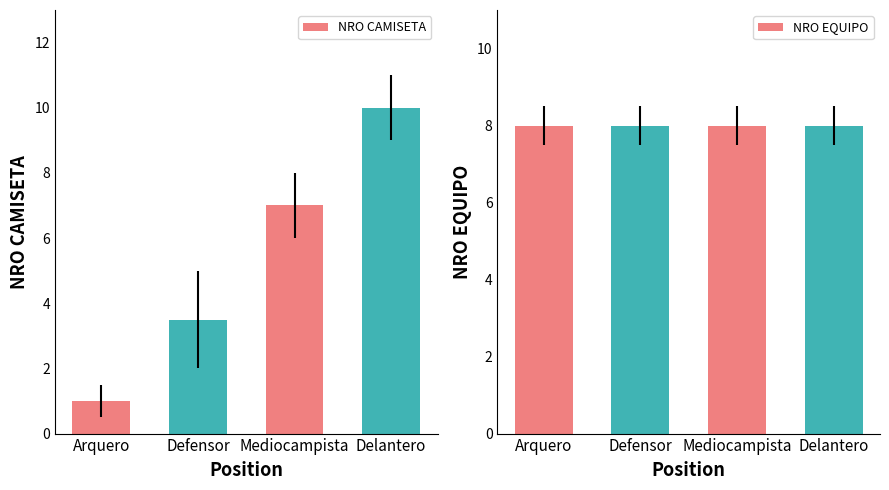

Which category has the lowest value in the NRO CAMISETA series?

Arquero